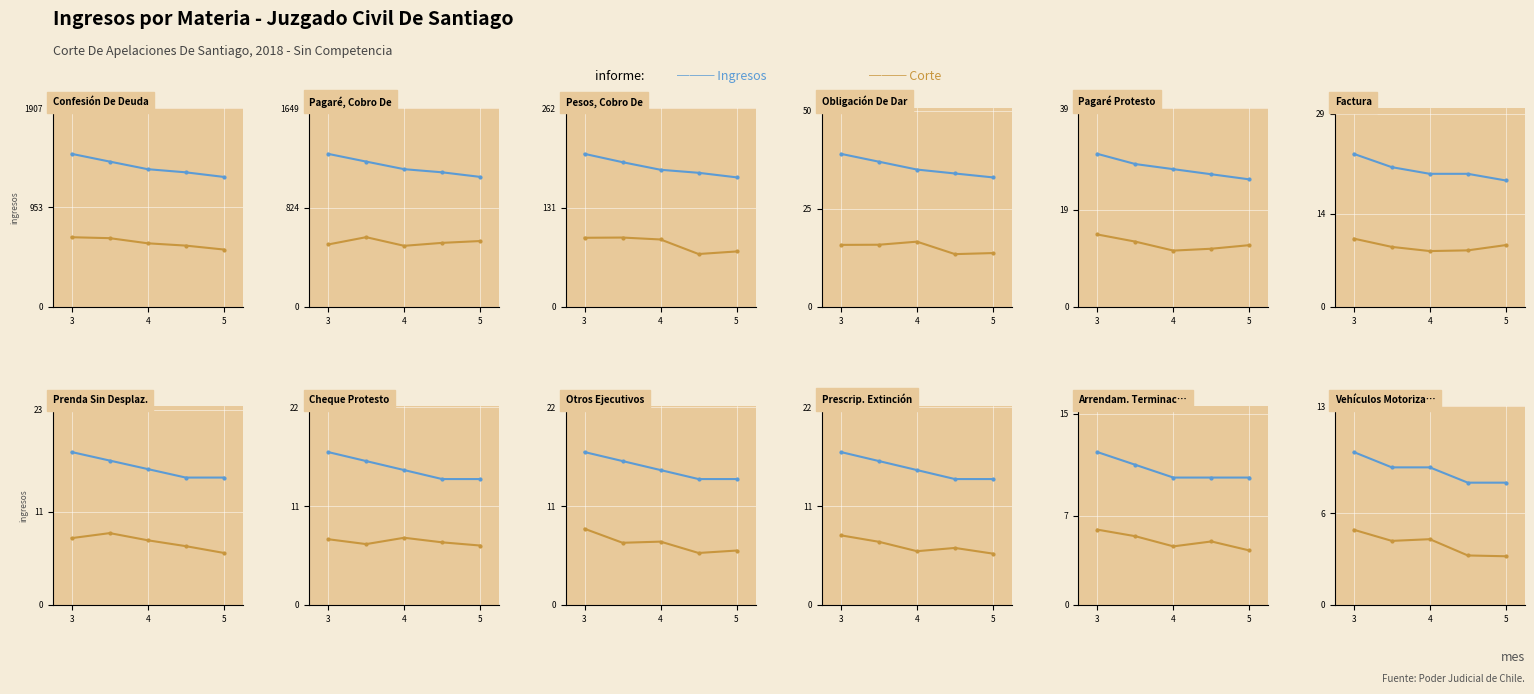

Which label corresponds to the largest value in the chart?

3